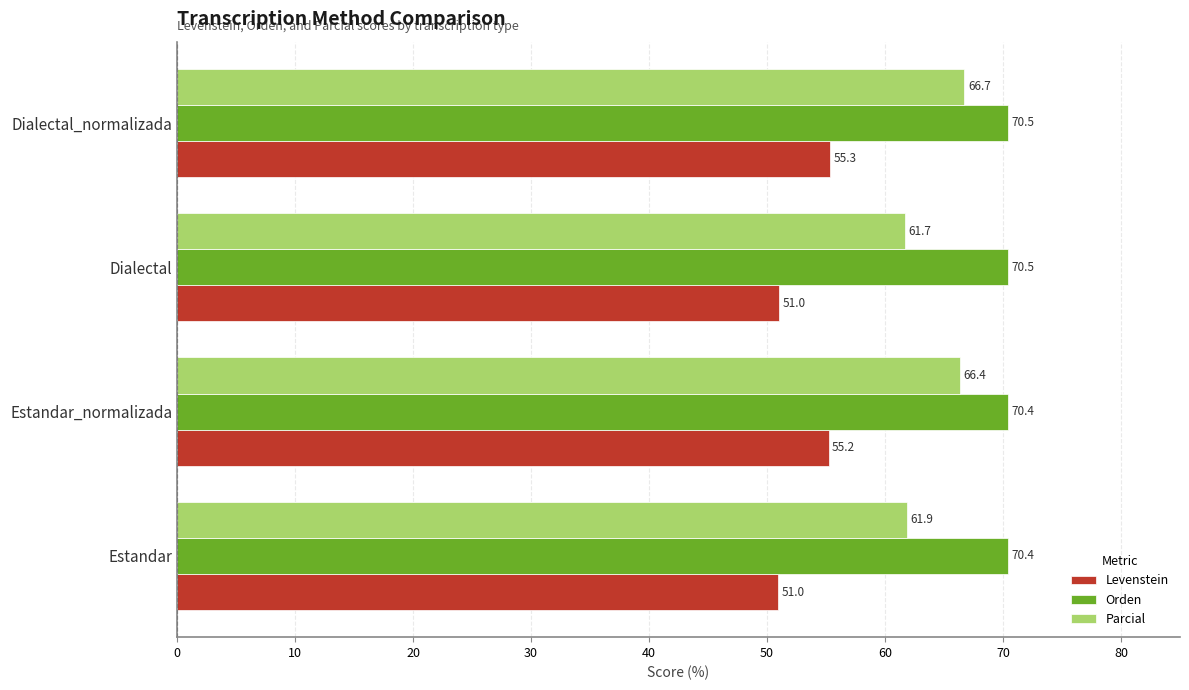

Between Estandar and Dialectal, which series saw the biggest shift?

Parcial